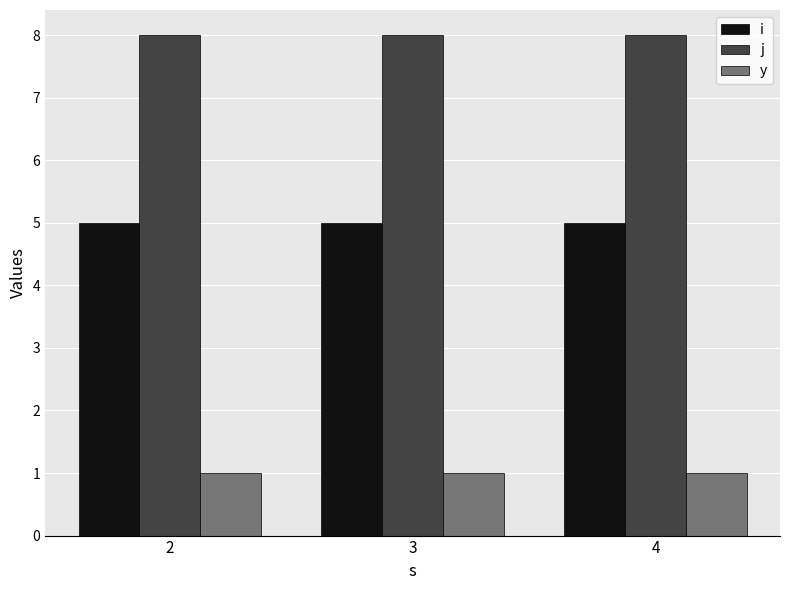

What is the total value across all series at 3?

14